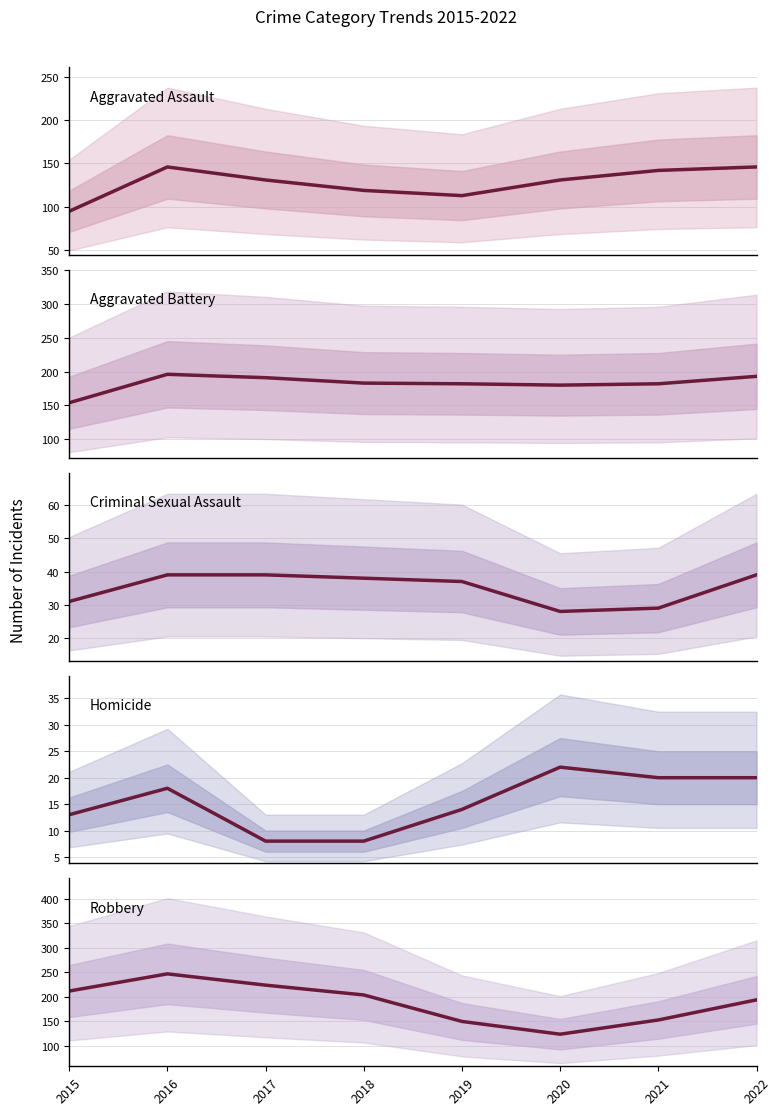

Which has a higher value, 2022 or 2016?

2022